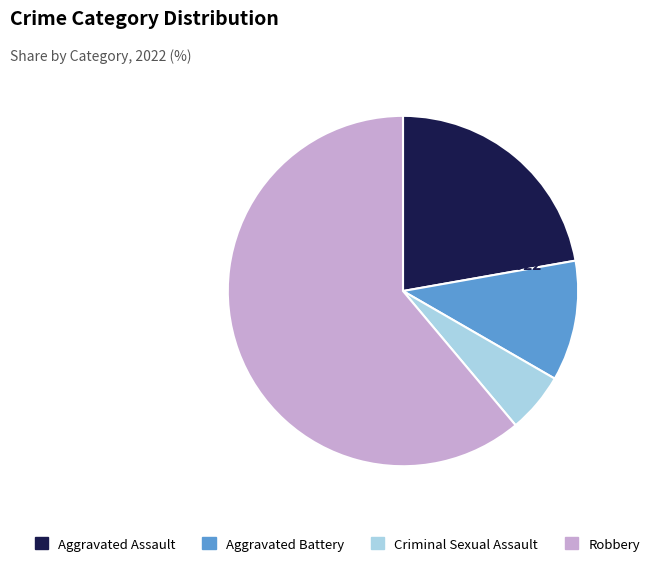

How many slices are in this pie chart?

4